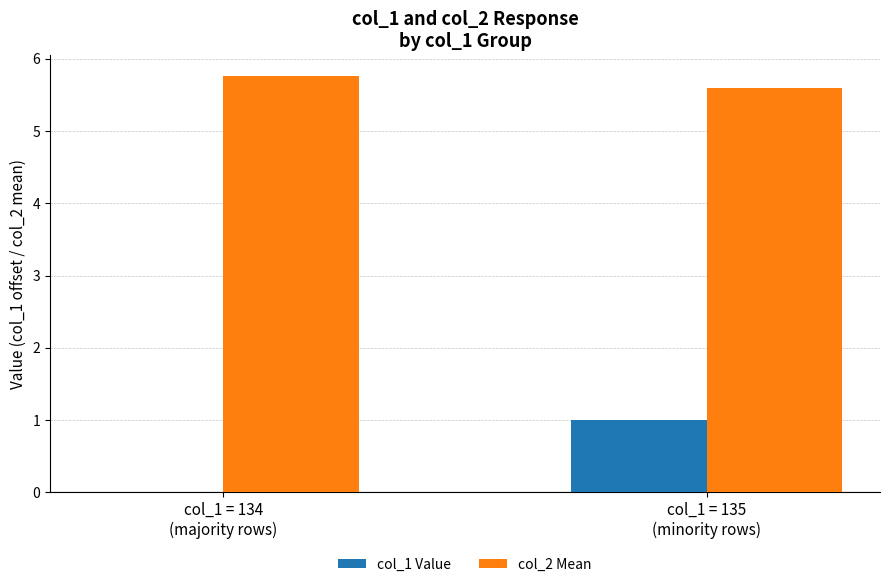

How many data points does each series have?

2